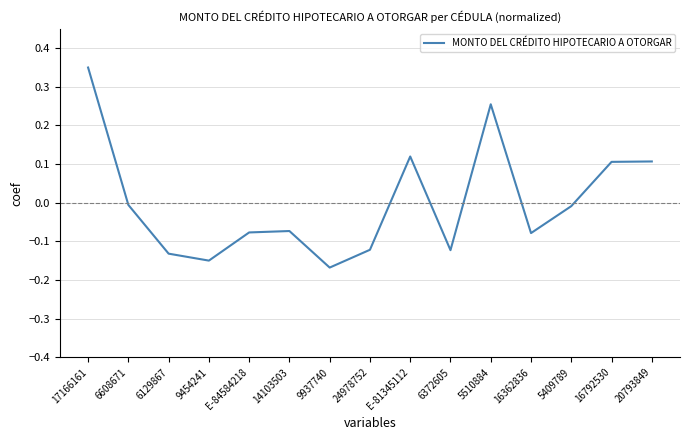

How many interior local valleys (lower than both neighbors) does the data have?

4